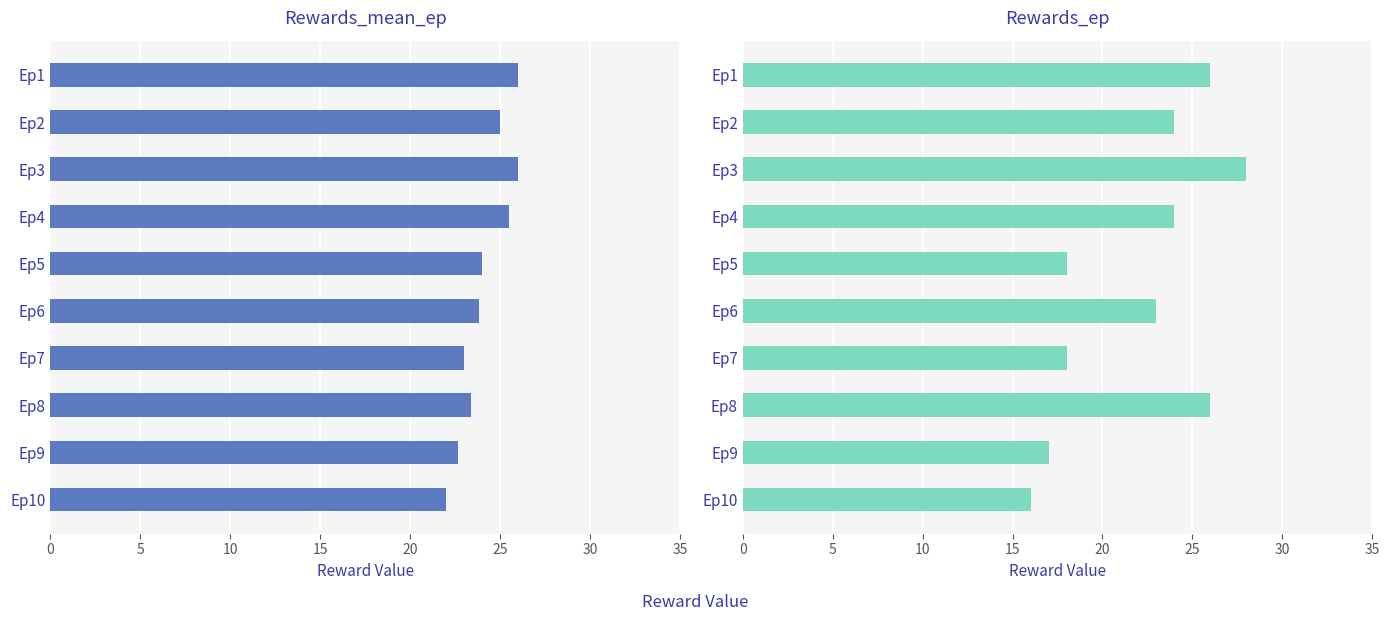

The Rewards_mean_ep series shows 34.6 at Ep9. True or false?

False